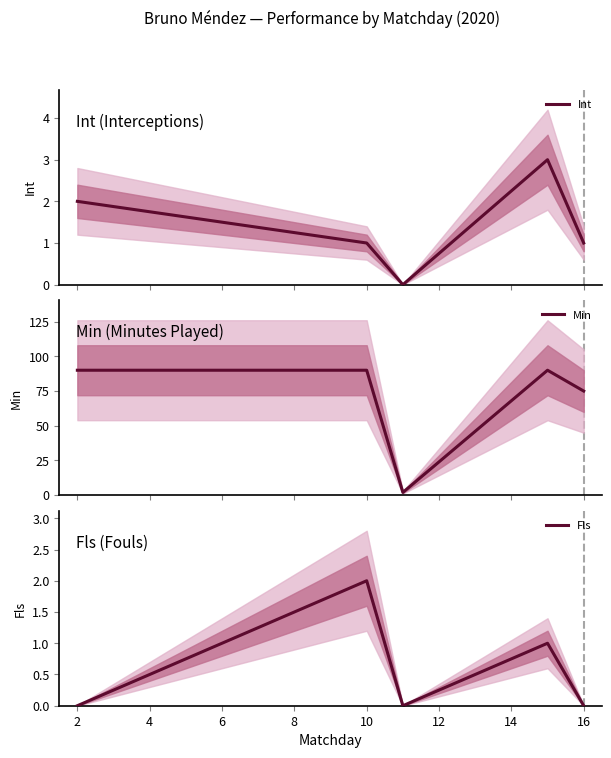

How many values in the Int series exceed 1?

2